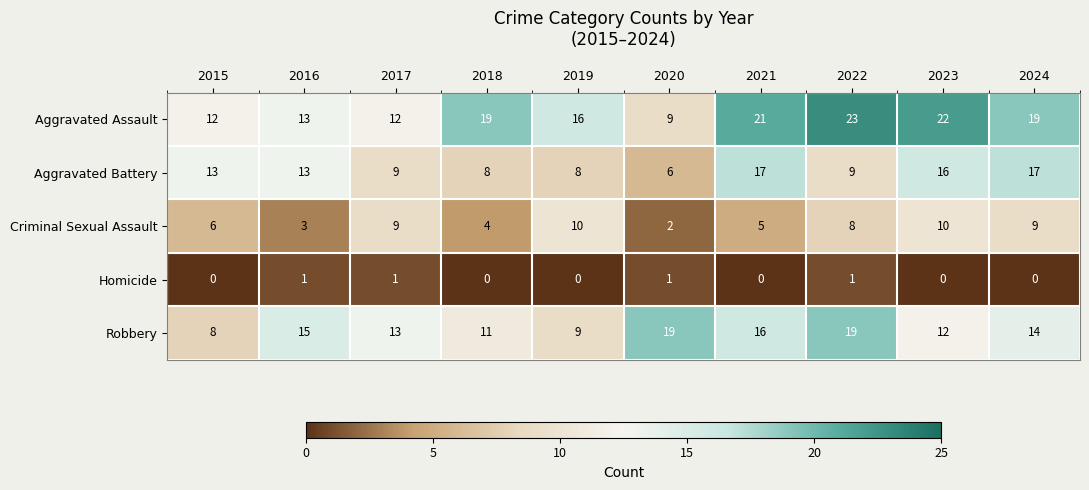

Which series has the largest total across all categories?

Aggravated Assault